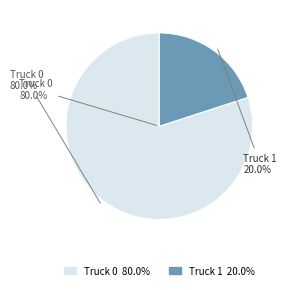

Is the sum of Truck 1 and Truck 0 greater than half?

Yes